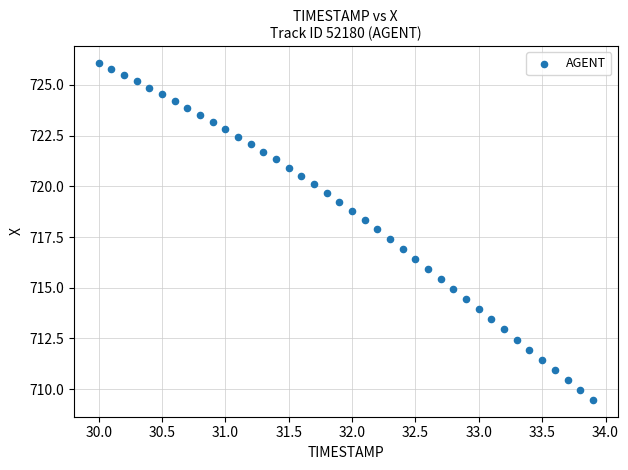

What is the range of Y values (max minus min)?

16.6